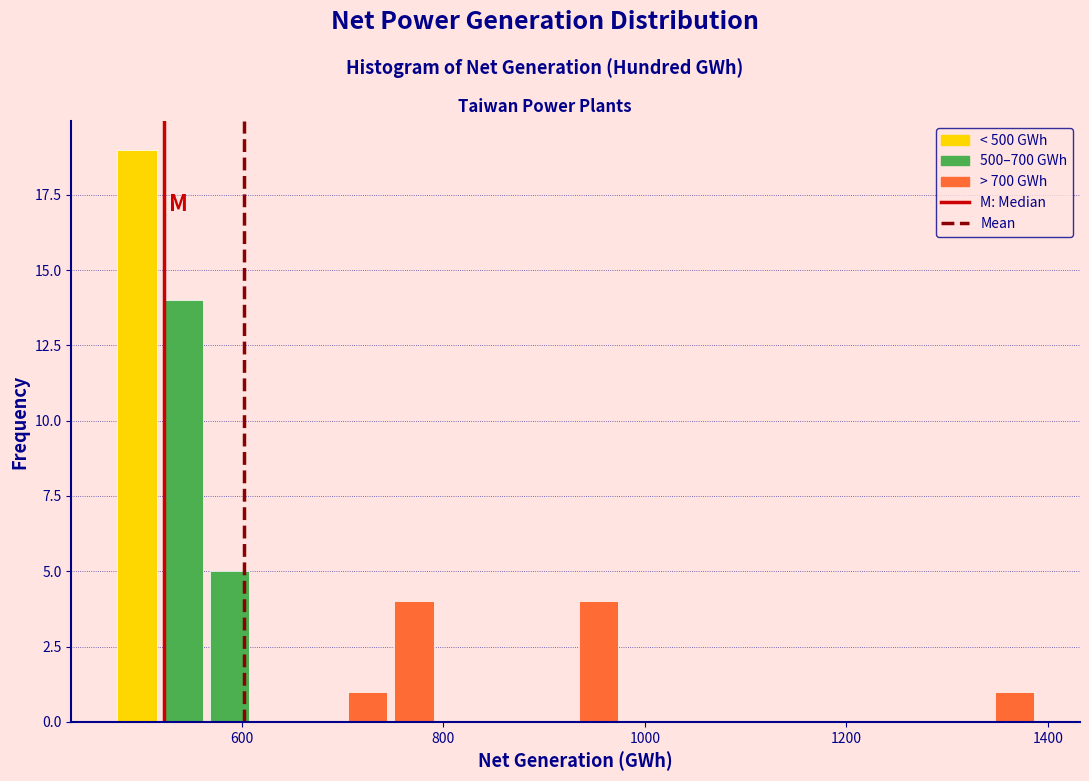

Around what value on the x-axis is the tallest bar? Give the approximate position of its centre, as read against the axis.

500